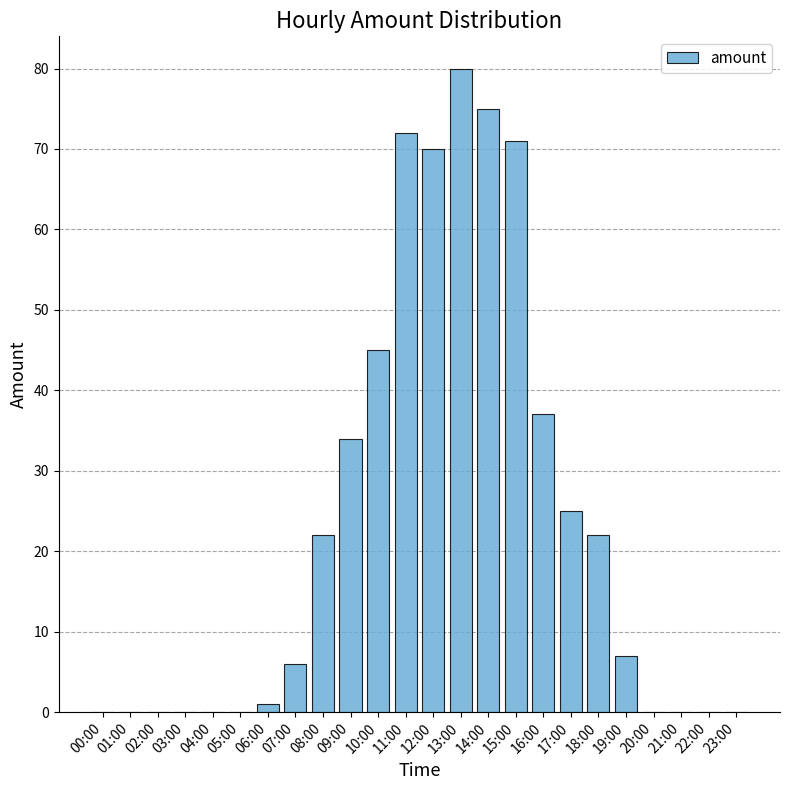

What is the average value?

24